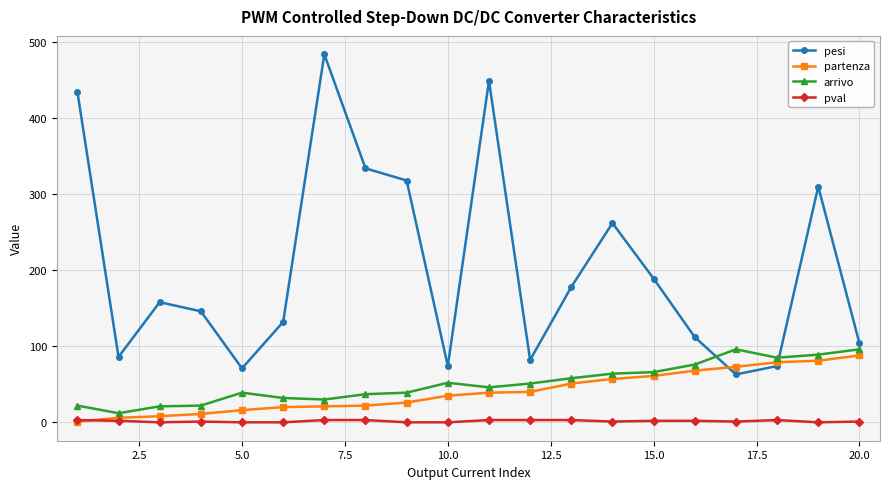

Which series has the widest spread of values?

pesi